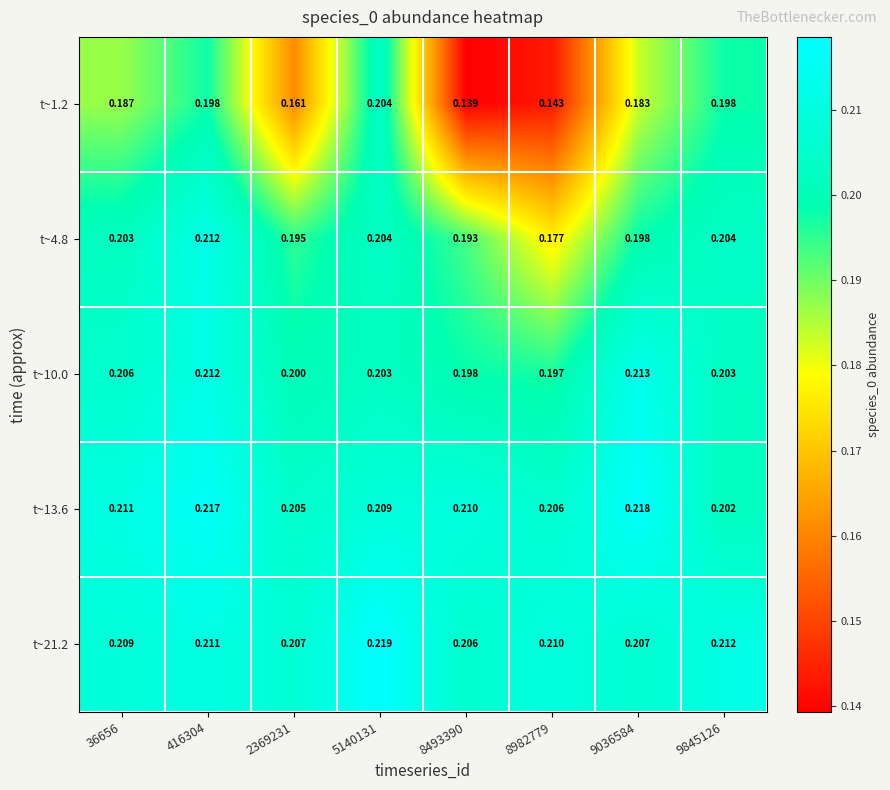

Is the value of t~10.0 at 9036584 greater than the value of t~21.2 at 9845126?

Yes